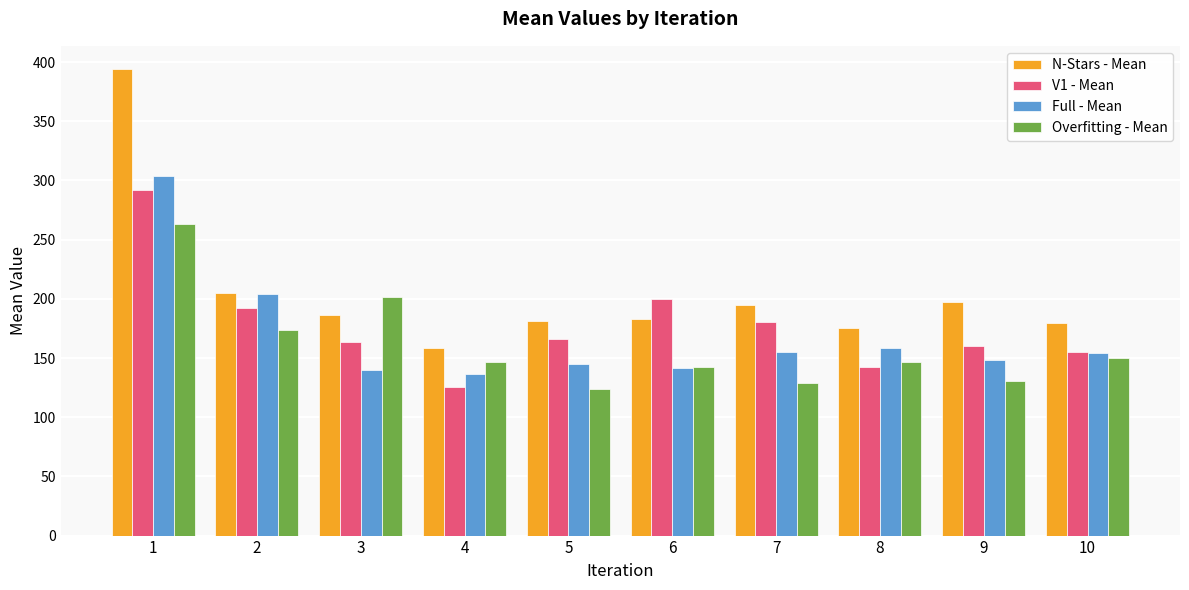

How many bars are there in each group?

4